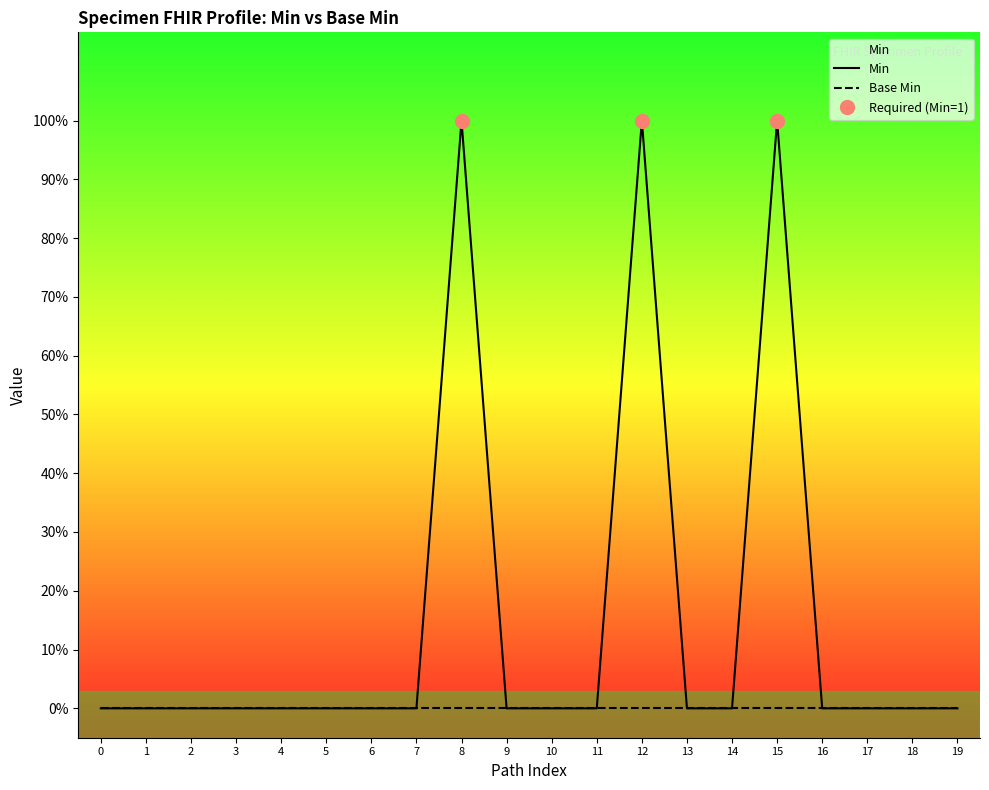

True or false: Base Min and Min cross at least once.

False